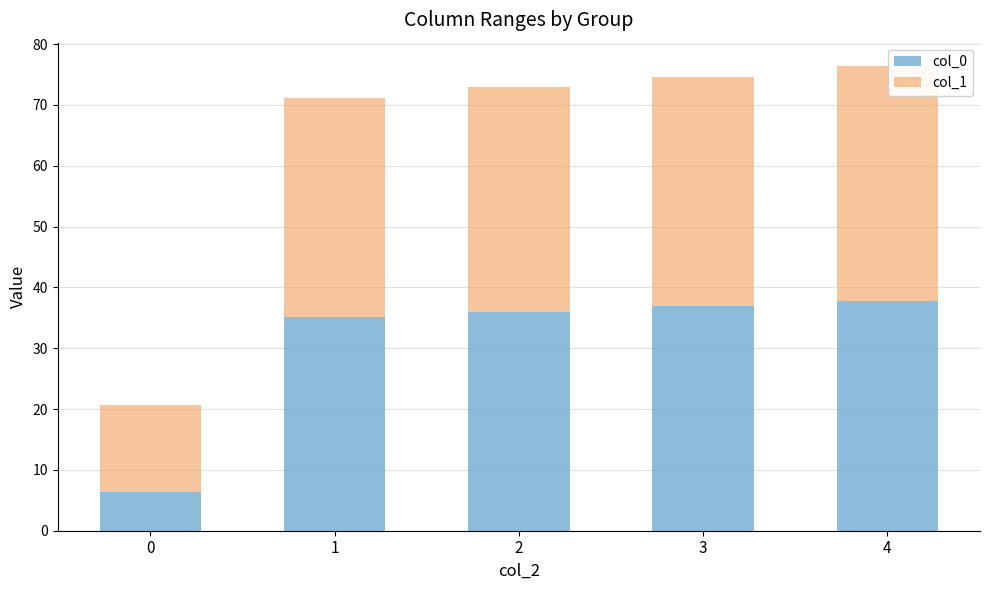

What is the difference between the col_0 values at 4 and 1?

2.6